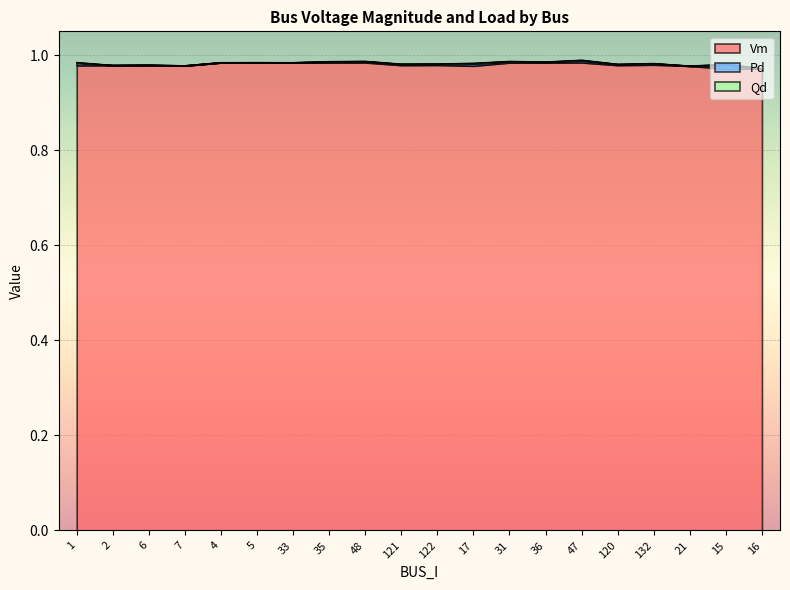

True or false: Vm and Pd intersect in this chart.

False